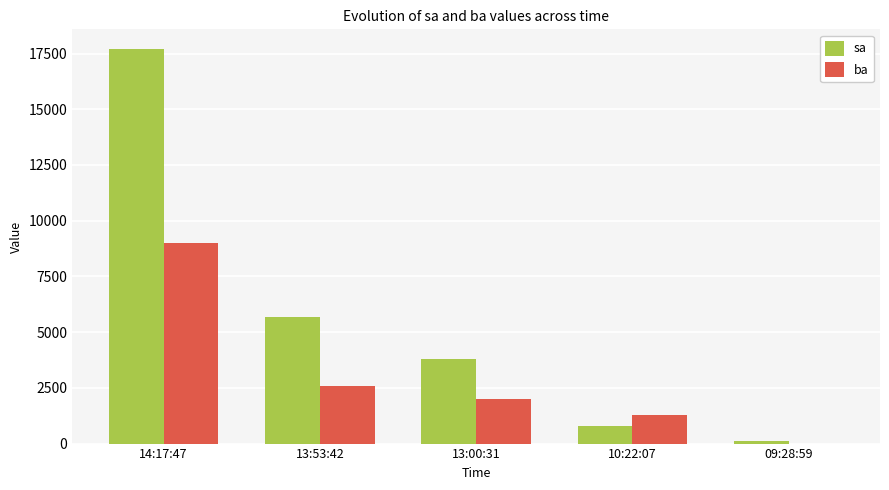

What is the greatest value displayed?

17700